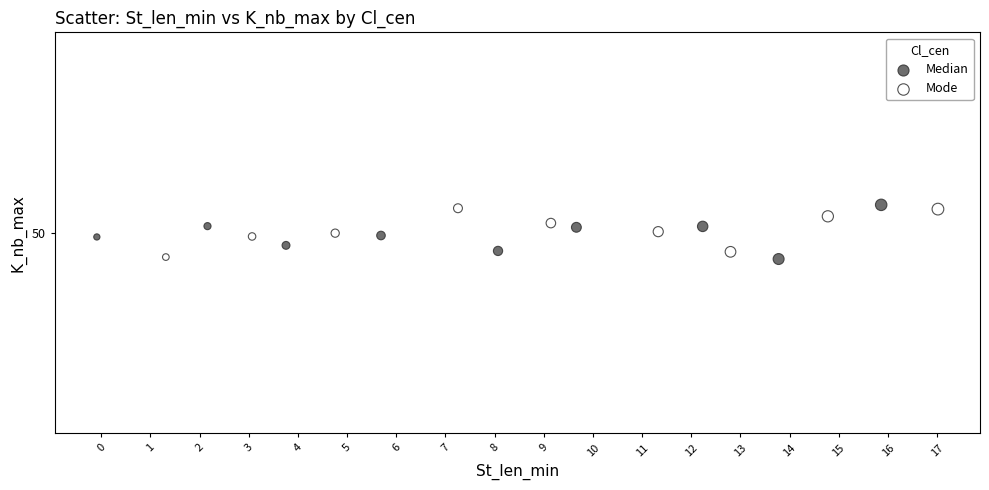

What are all the series names shown in the legend?

Median, Mode